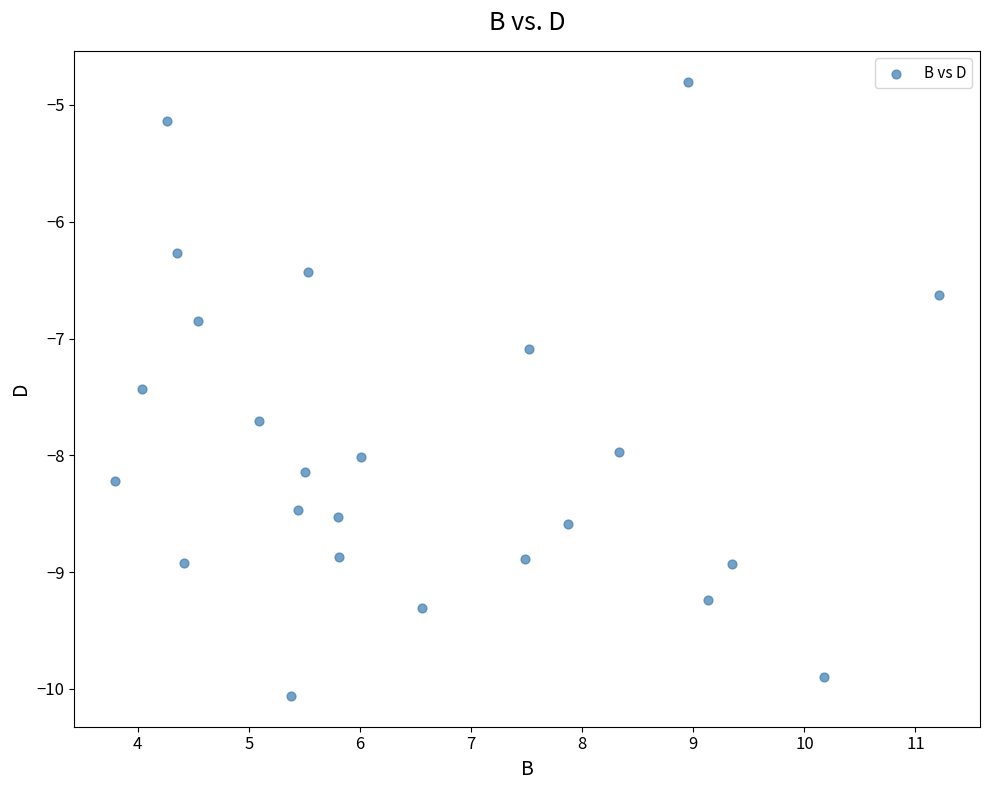

What Y value in the scatter plot is closest to -7?

-7.1